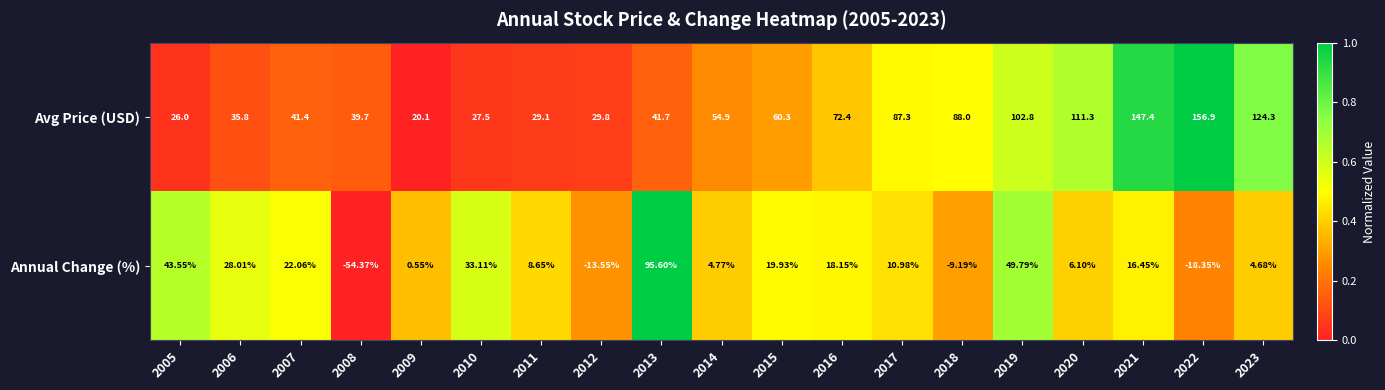

Which category has the highest value across all series?

2022